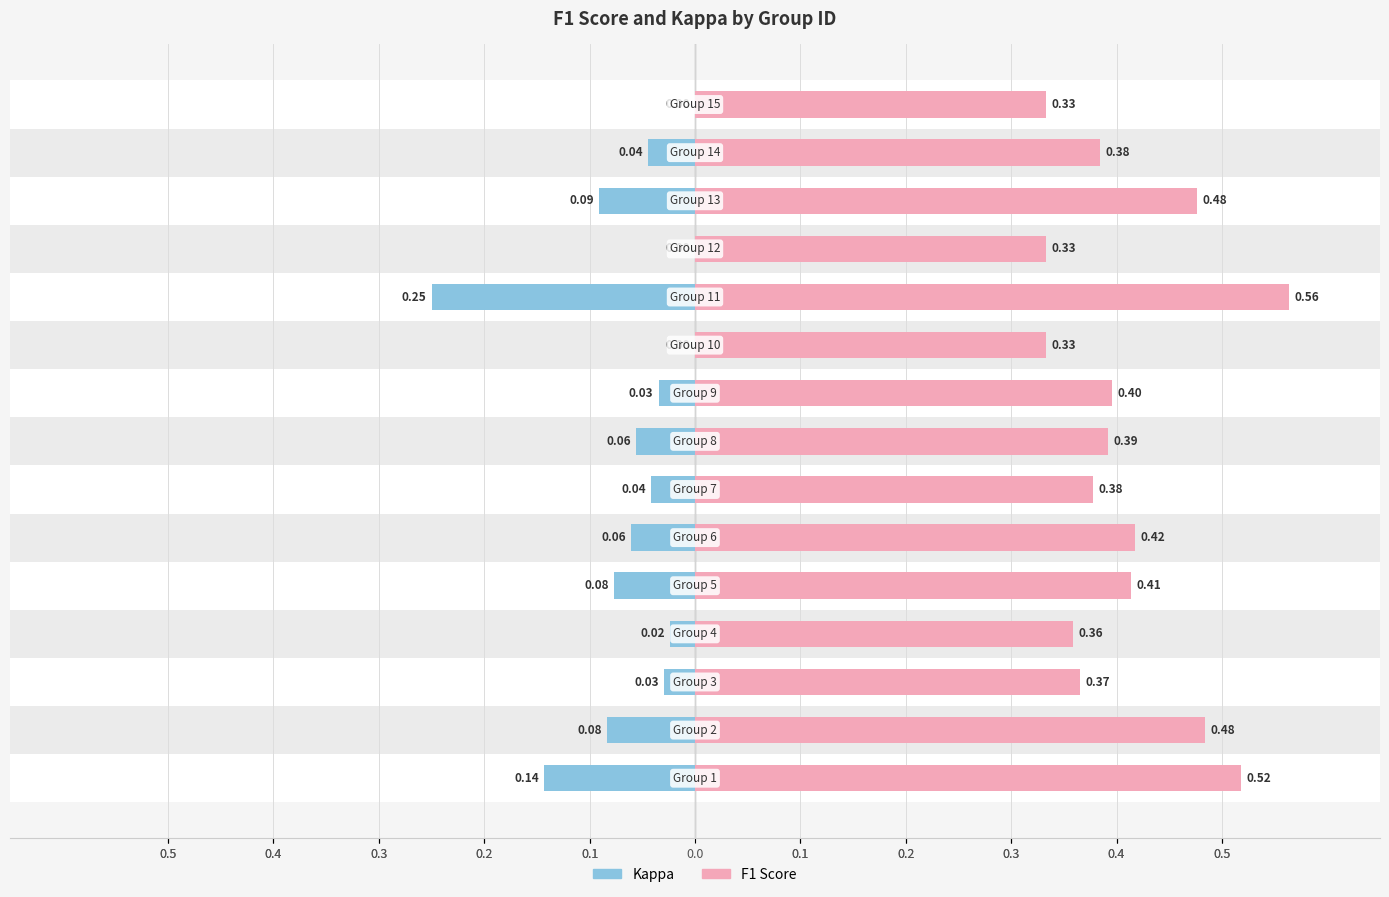

How many groups of bars are there?

15